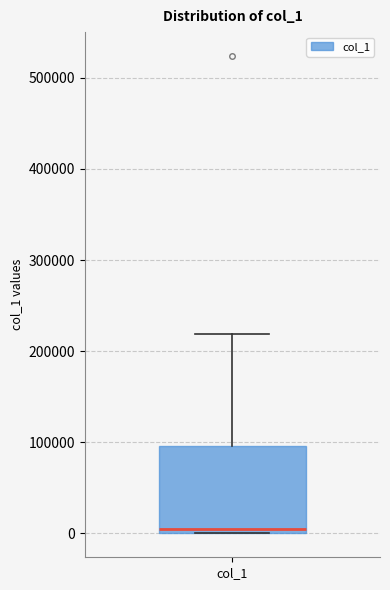

Where is the upper edge of the box for col_1 on the y-axis? The values are not printed on the chart, so give them approximately, as read against the axis.

100000